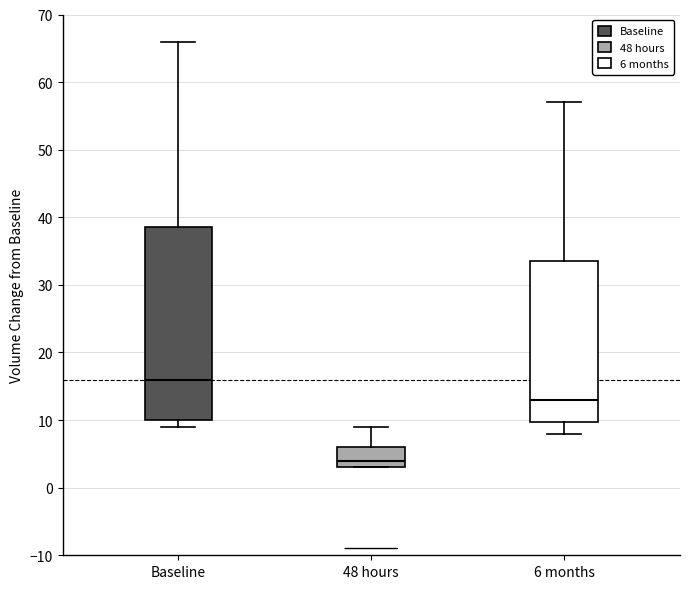

Where is the upper edge of the box for Baseline on the y-axis? The values are not printed on the chart, so give them approximately, as read against the axis.

39